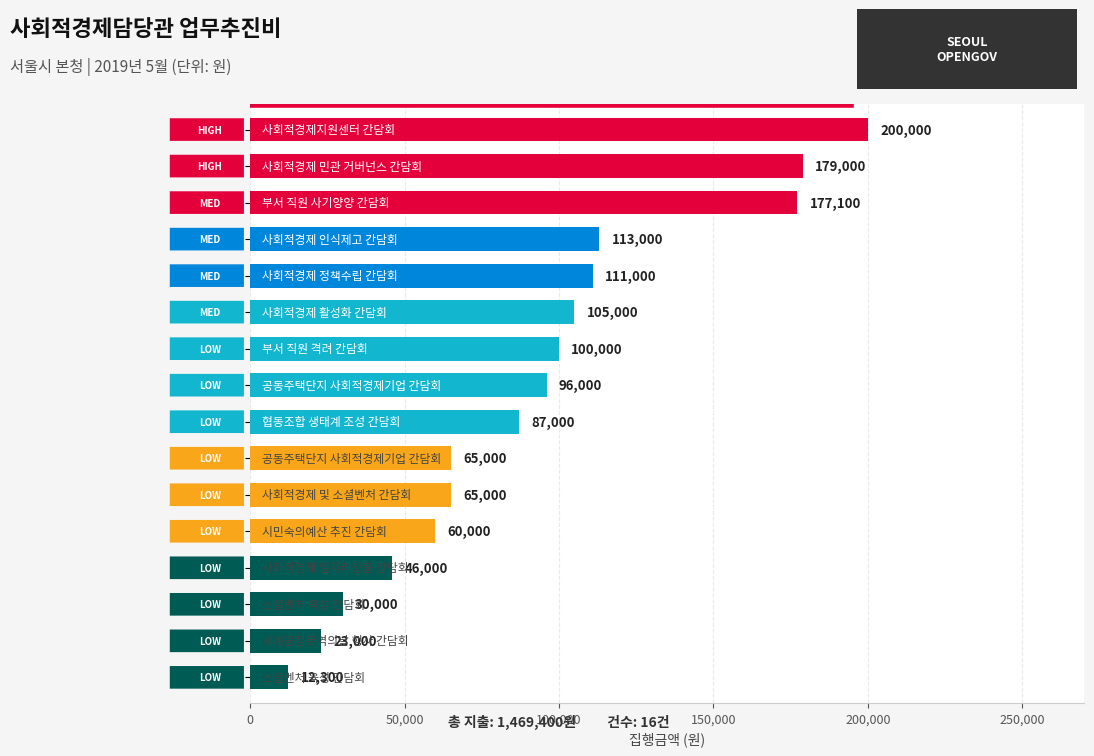

What is the value of the 10th bar from the top?

65000